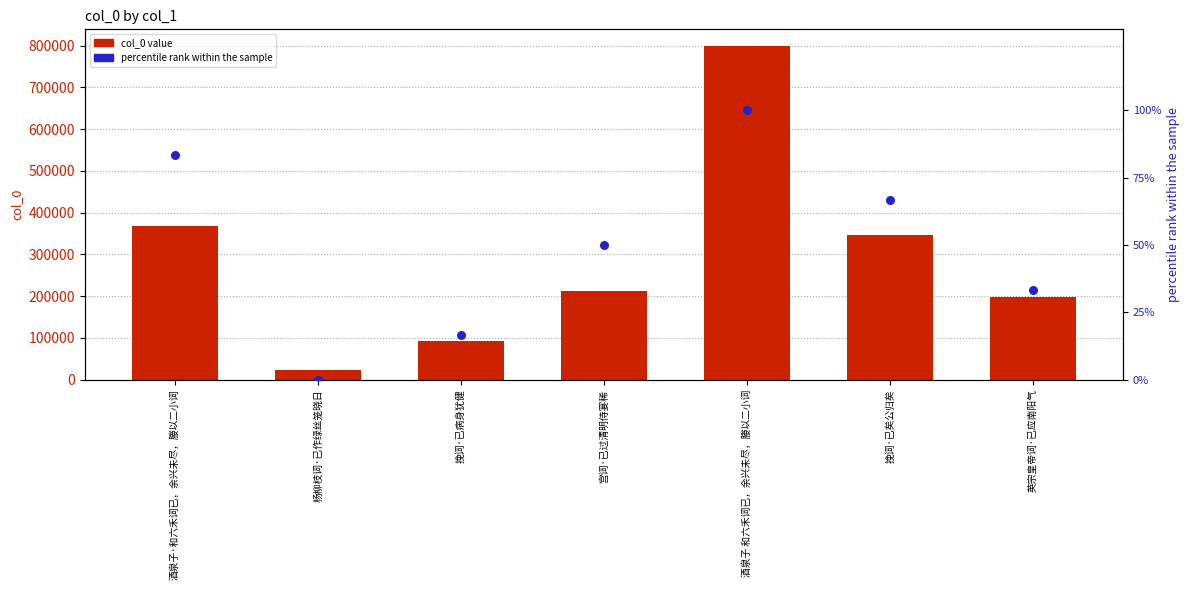

At how many categories does at least one series exceed 444059?

1